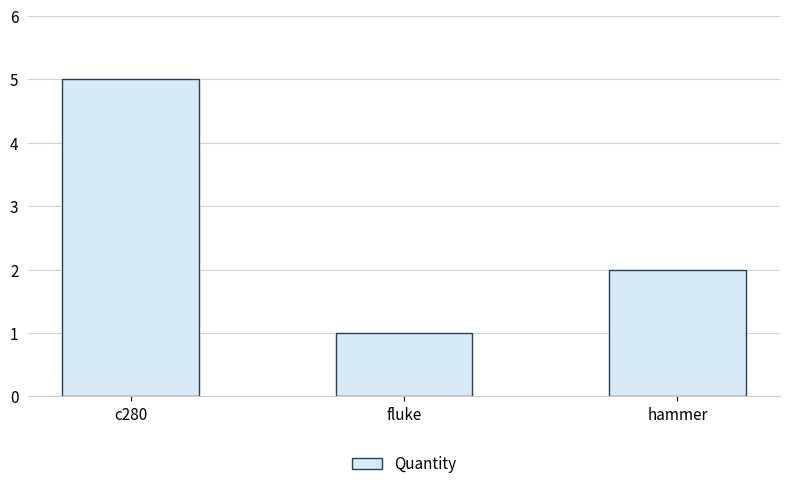

Rank the categories by value from lowest to highest.

fluke, hammer, c280